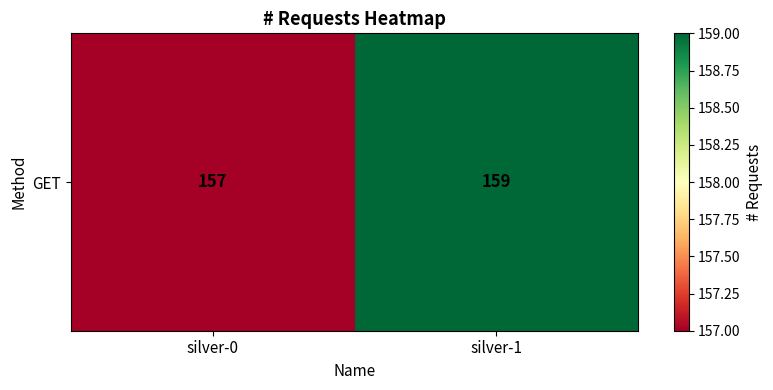

List the labels in order of value, smallest first.

silver-0, silver-1